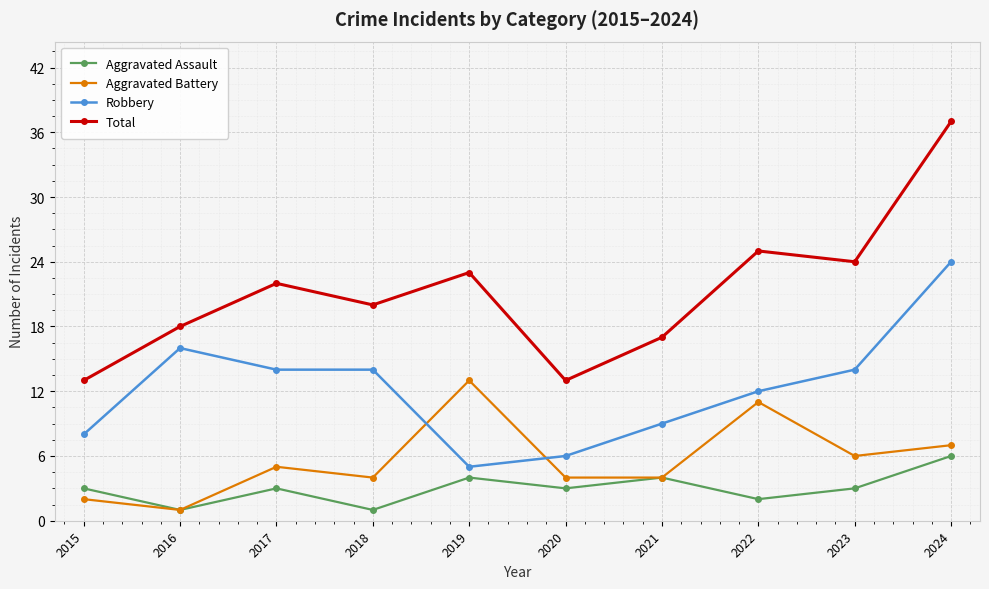

Does the chart have visible grid lines?

Yes